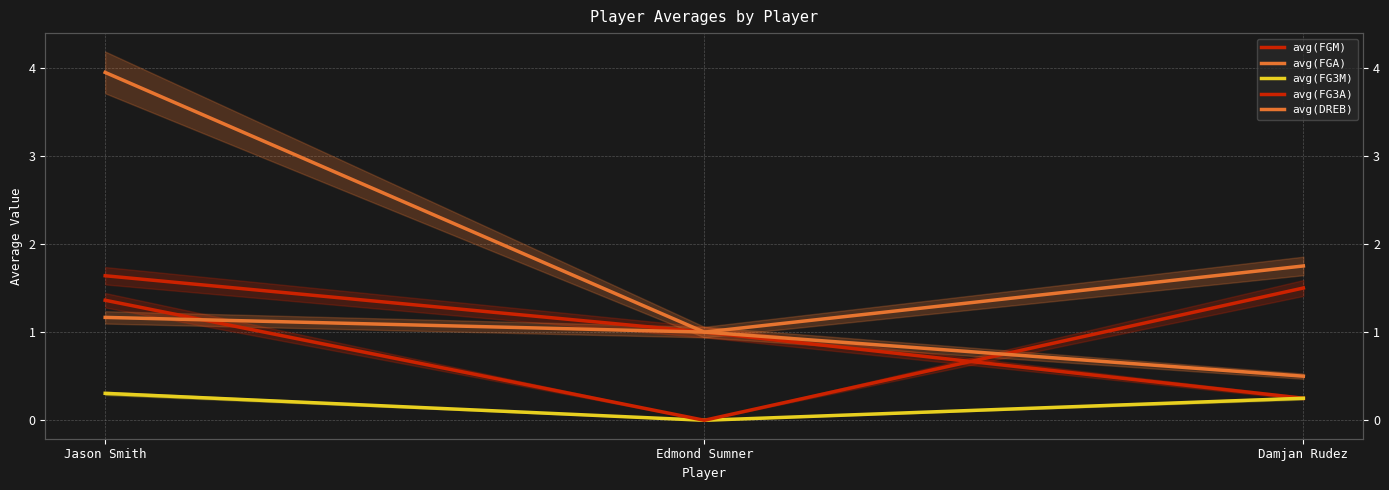

The avg(FGA) series shows 1.8 at Damjan Rudez. True or false?

True